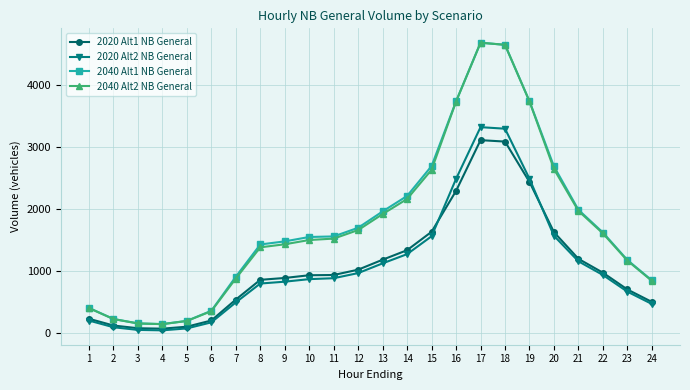

The value of 2020 Alt2 NB General at 18 is 3295. True or false?

True